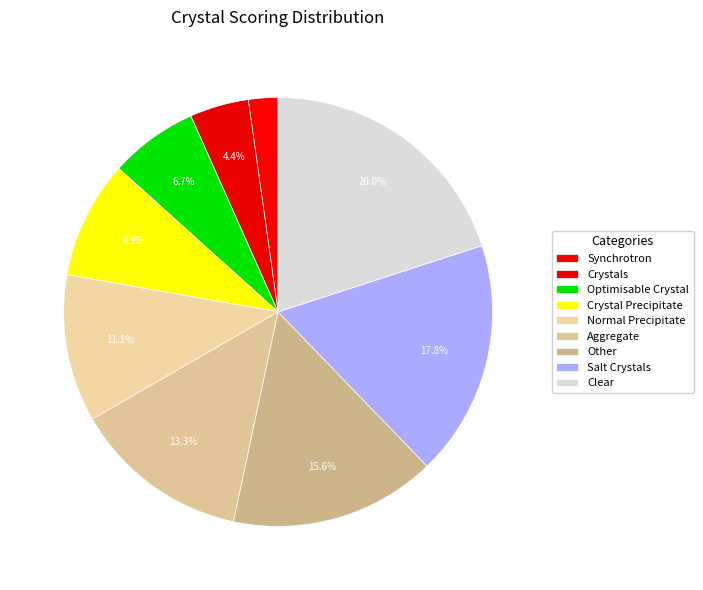

To the nearest percent, what portion does Salt Crystals represent?

18%